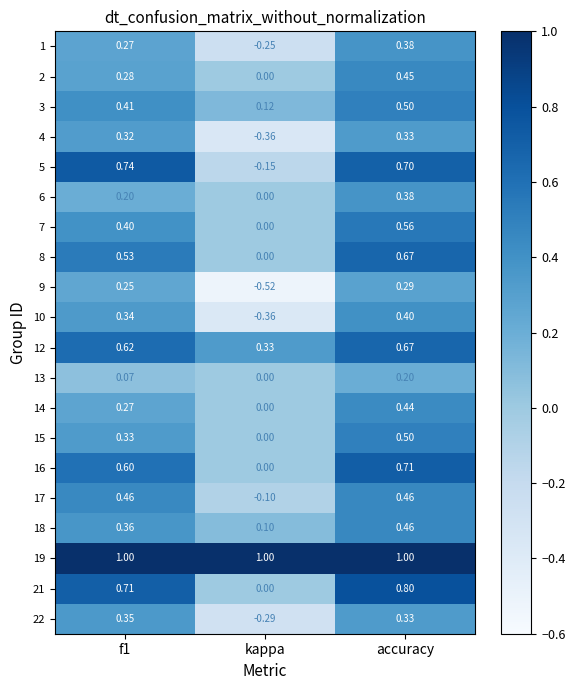

Which category has the lowest value in the 22 series?

kappa